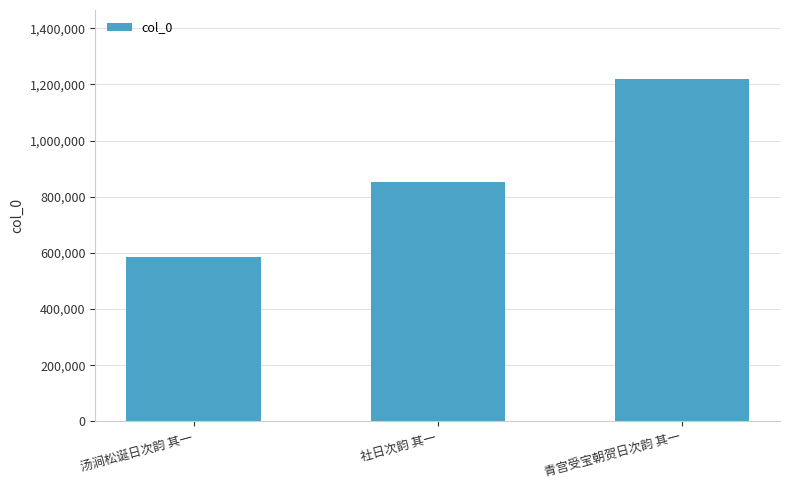

What is the maximum value shown in the chart?

1220624